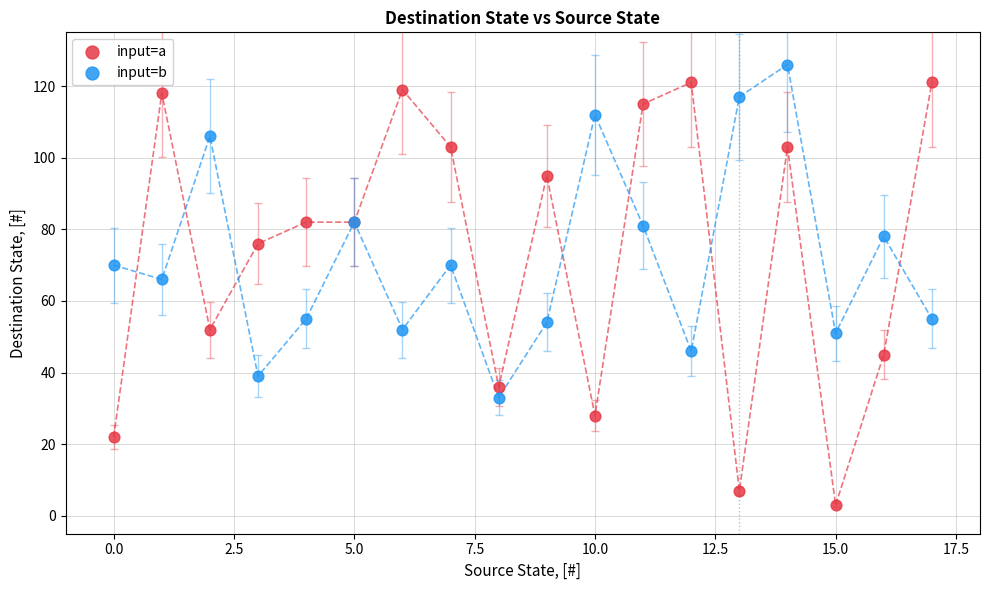

In the input=a series, what Y value is closest to 62?

52